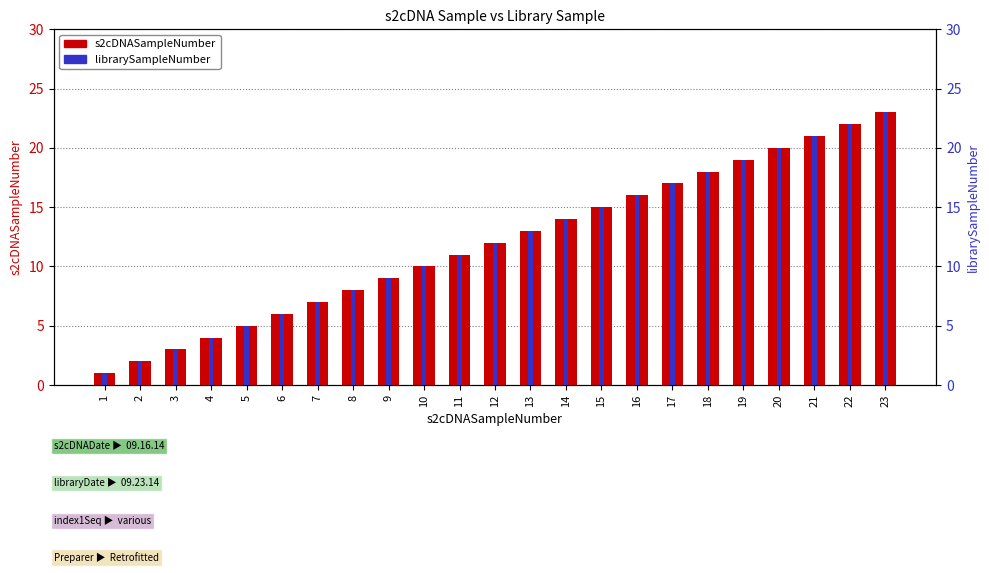

What is the maximum value shown in the chart?

23